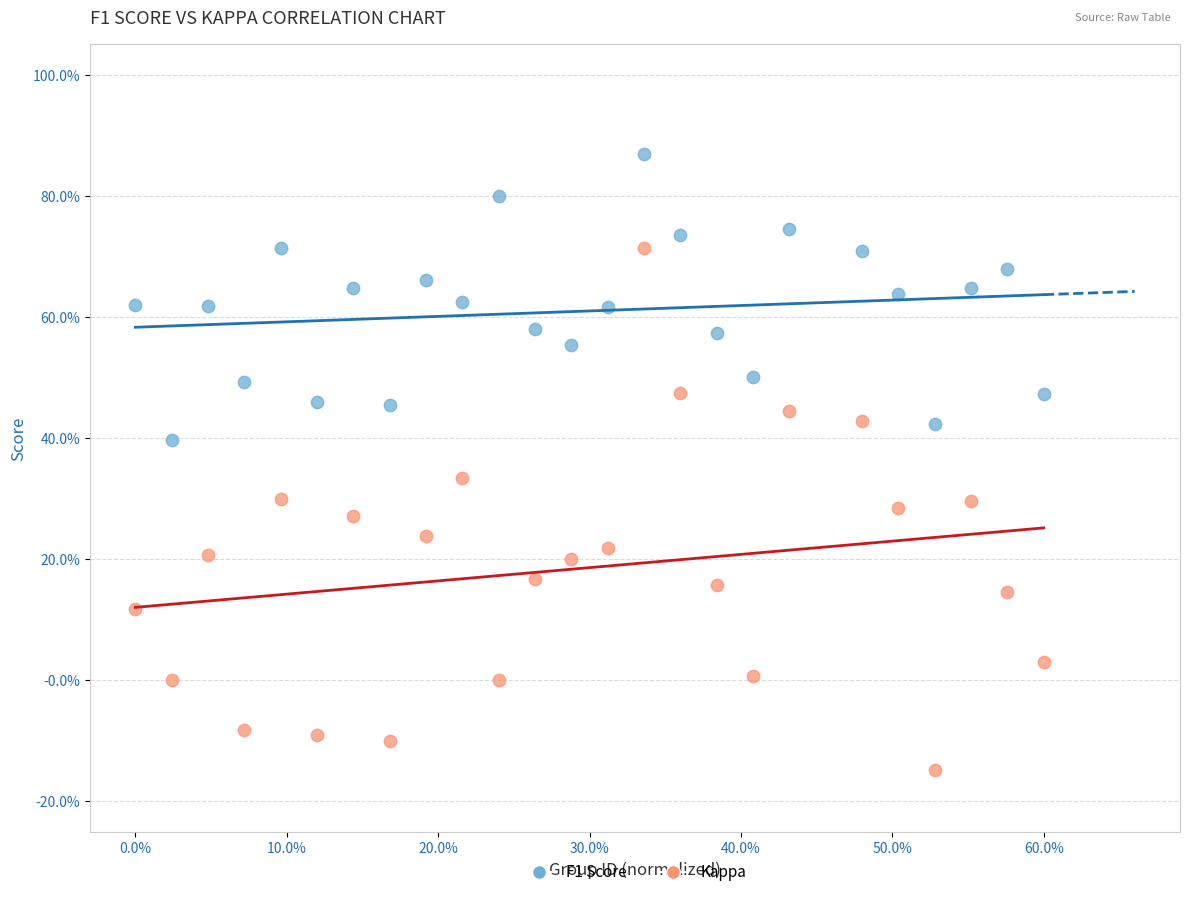

What are all the series names shown in the legend?

F1 Score, Kappa